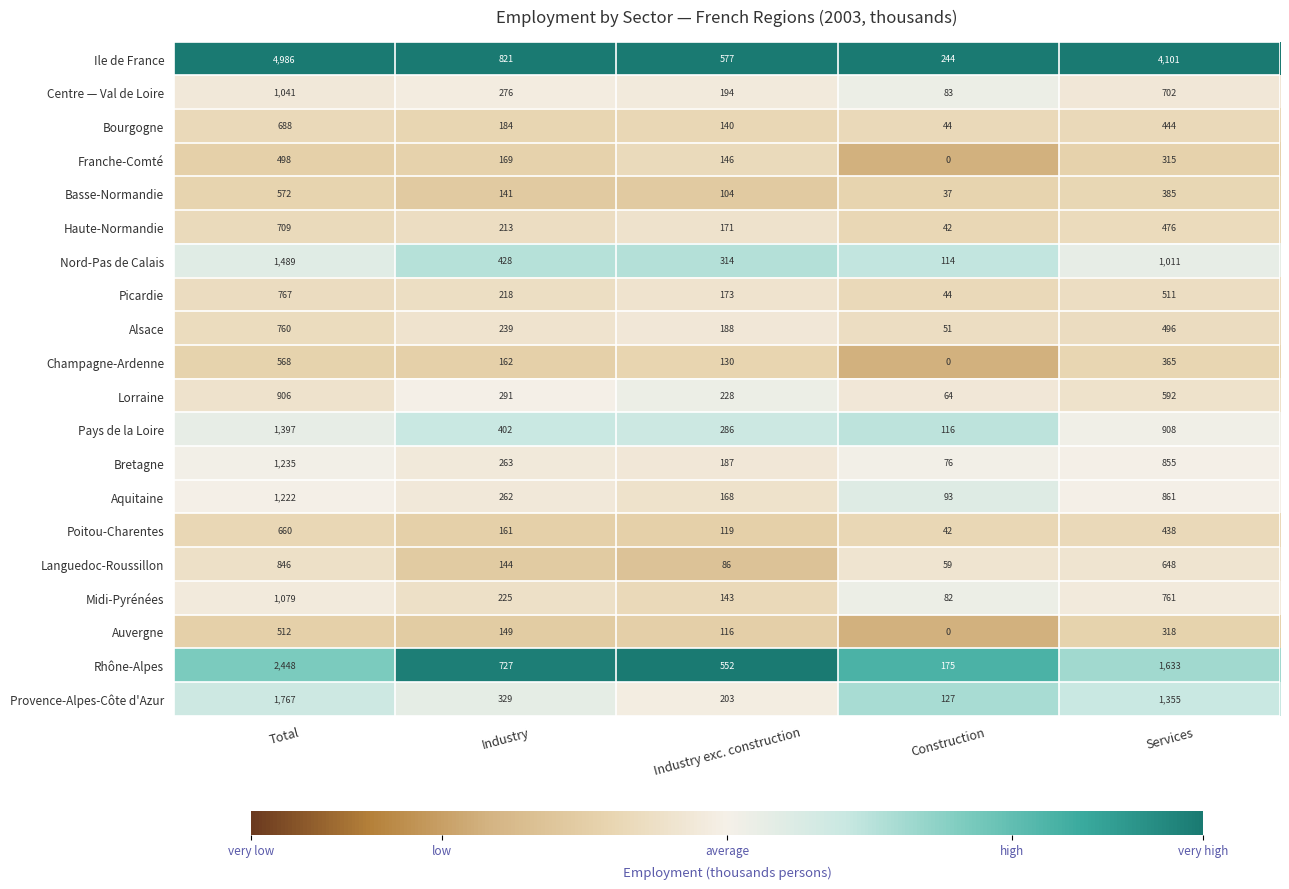

Which series has the largest total across all categories?

Ile de France